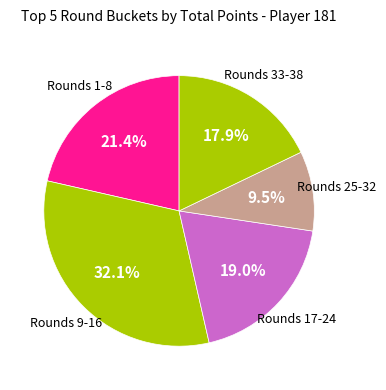

How many segments does this pie chart have?

5